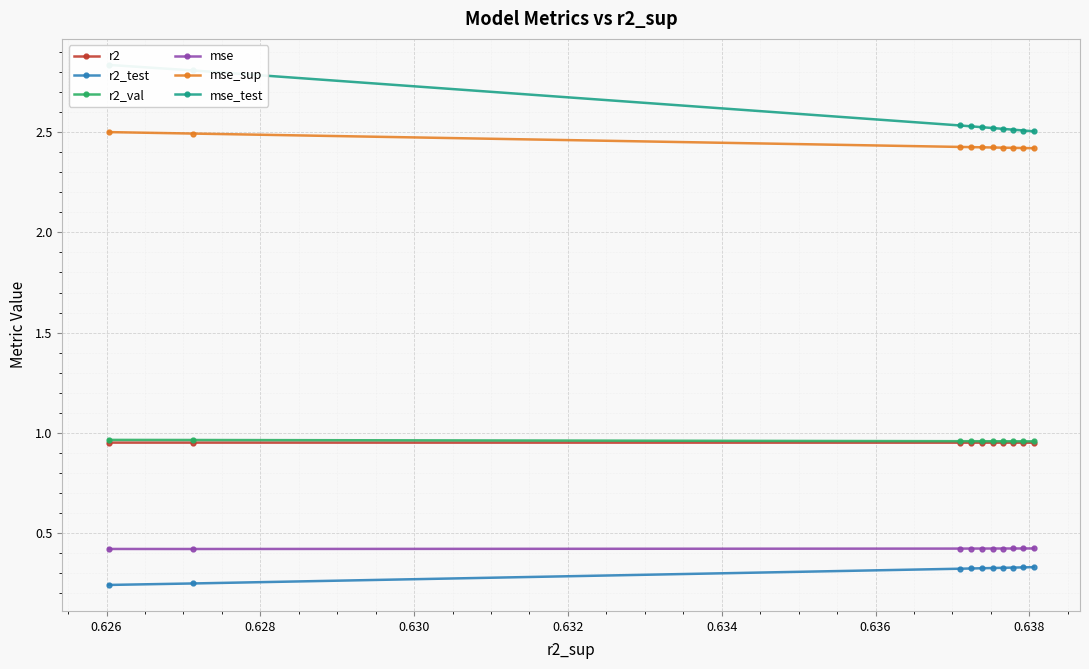

Does the chart display data point markers on the line(s)?

Yes